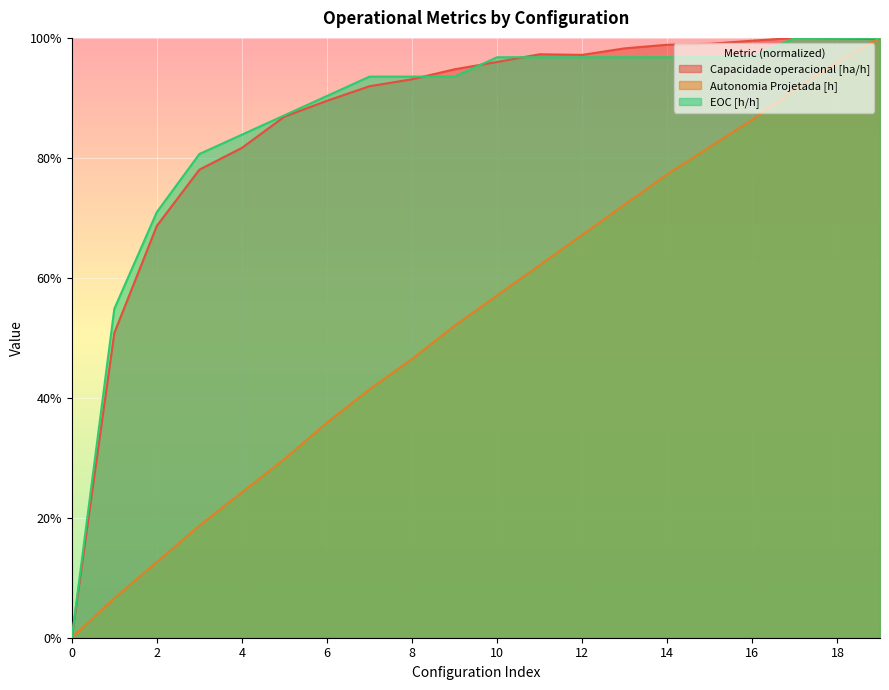

At 6, list the series in order from smallest to largest.

Autonomia Projetada [h], Capacidade operacional [ha/h], EOC [h/h]